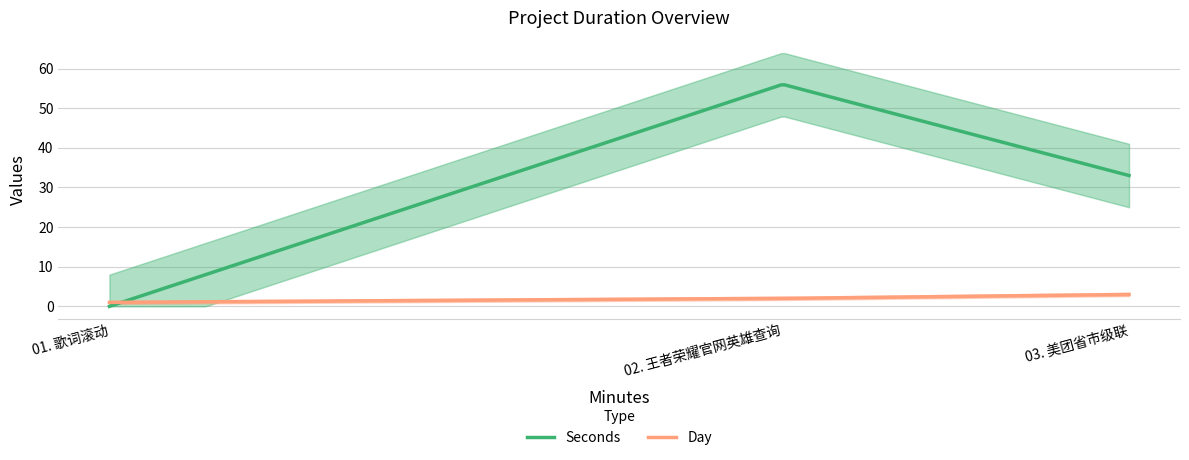

The Day series shows 1 at 02. 王者荣耀官网英雄查询. True or false?

False